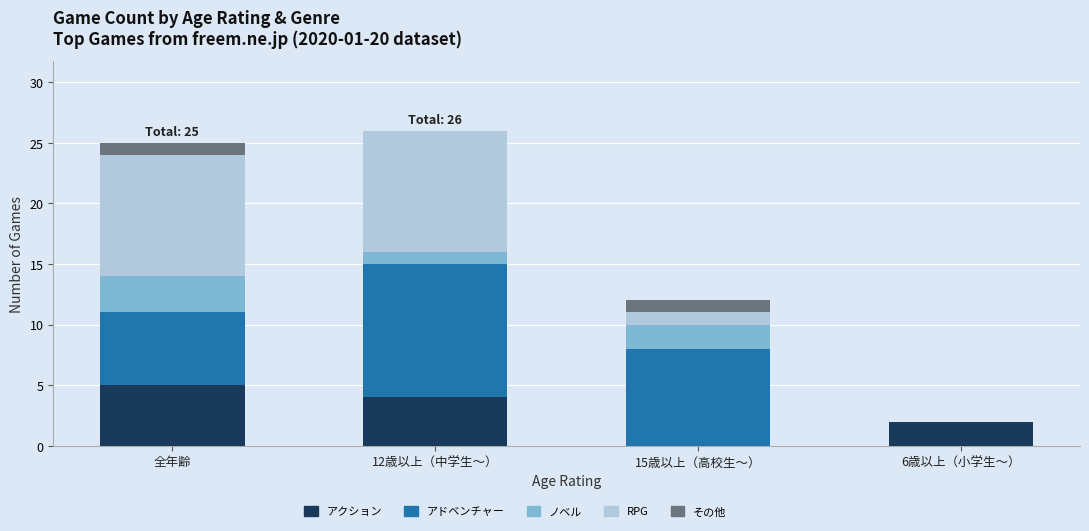

What is the total value across all series at 12歳以上（中学生～）?

26